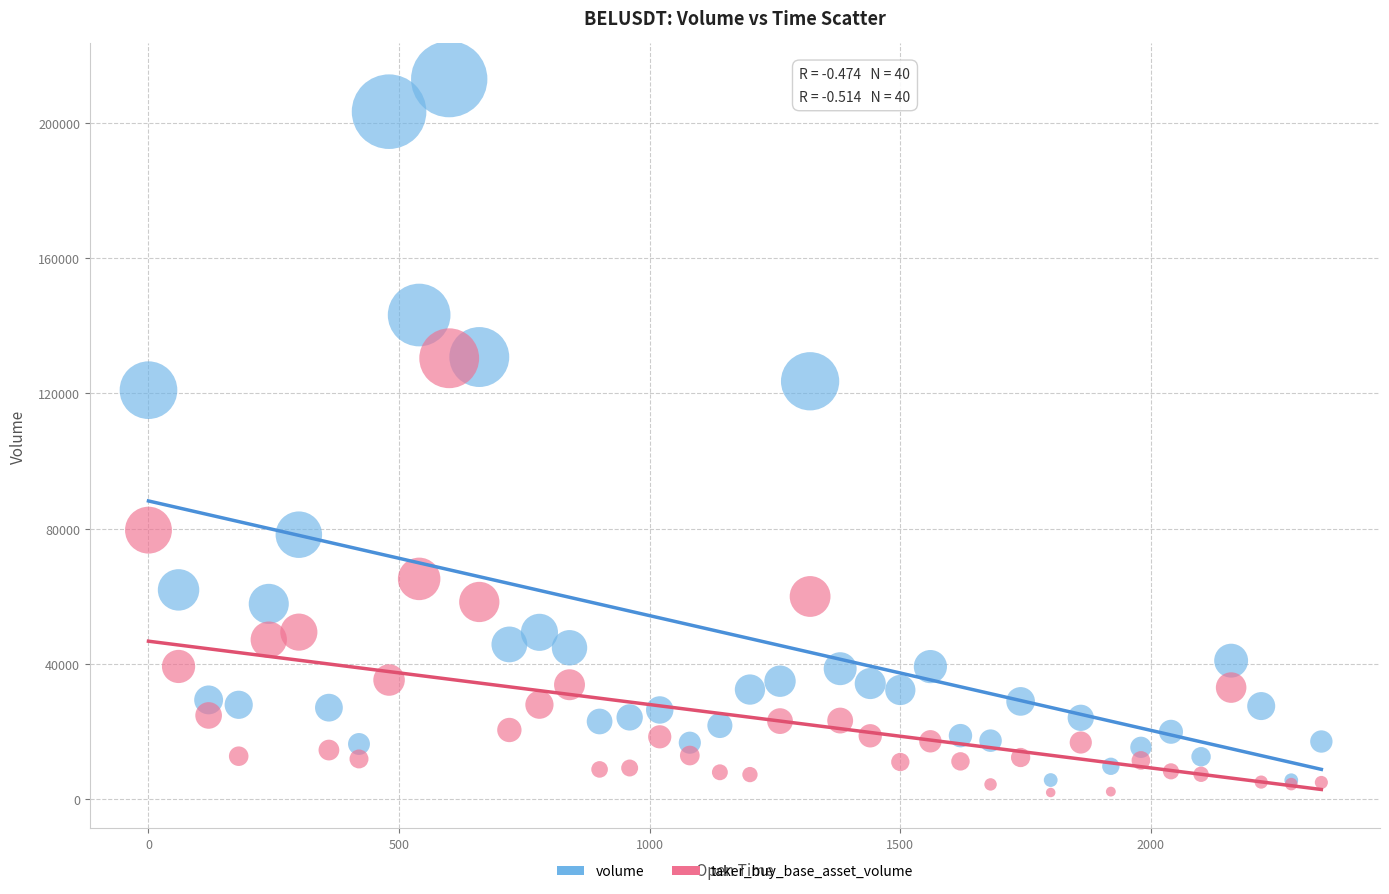

In the volume series, what Y value is closest to 109276?

120967